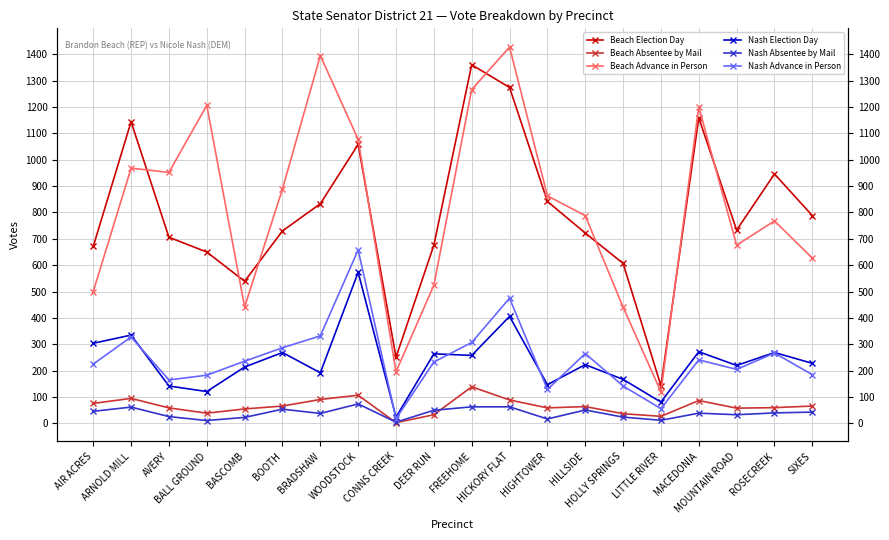

How many values in the Beach Advance in Person series exceed 863?

9